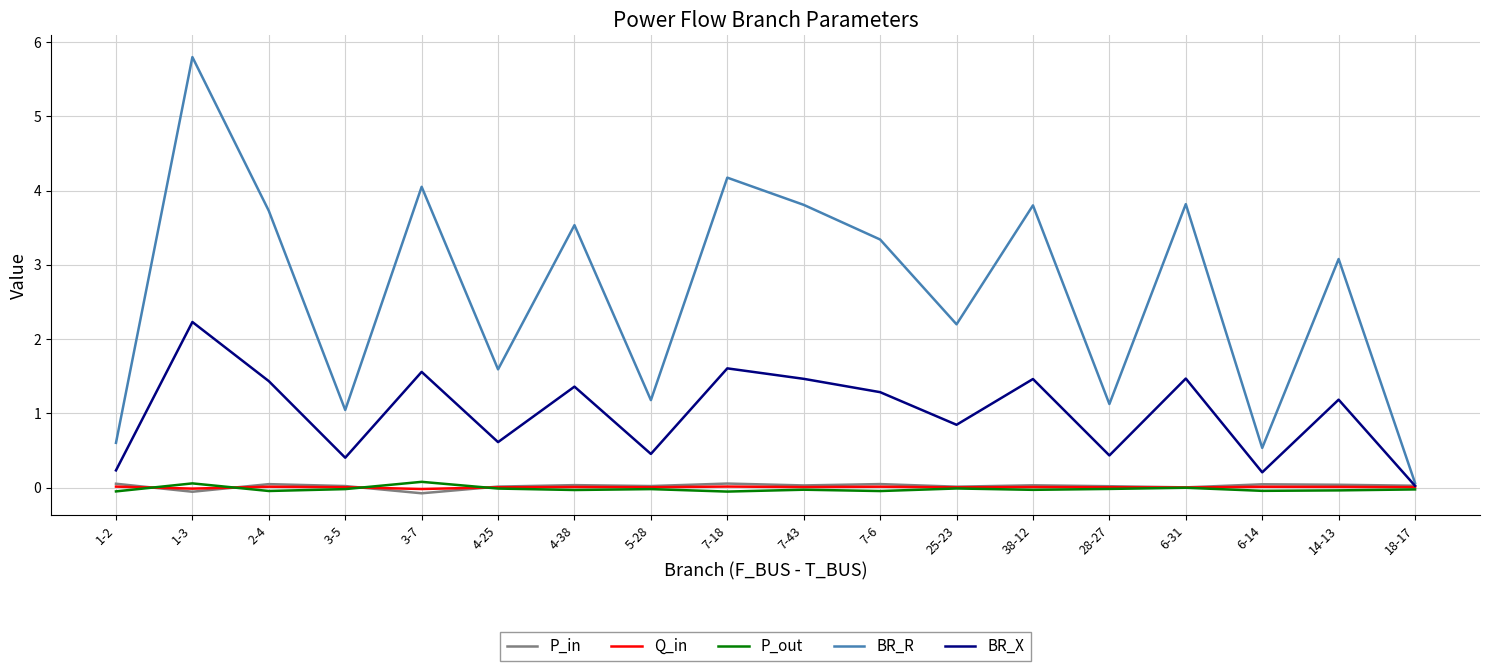

True or false: P_out and BR_R cross at least once.

False